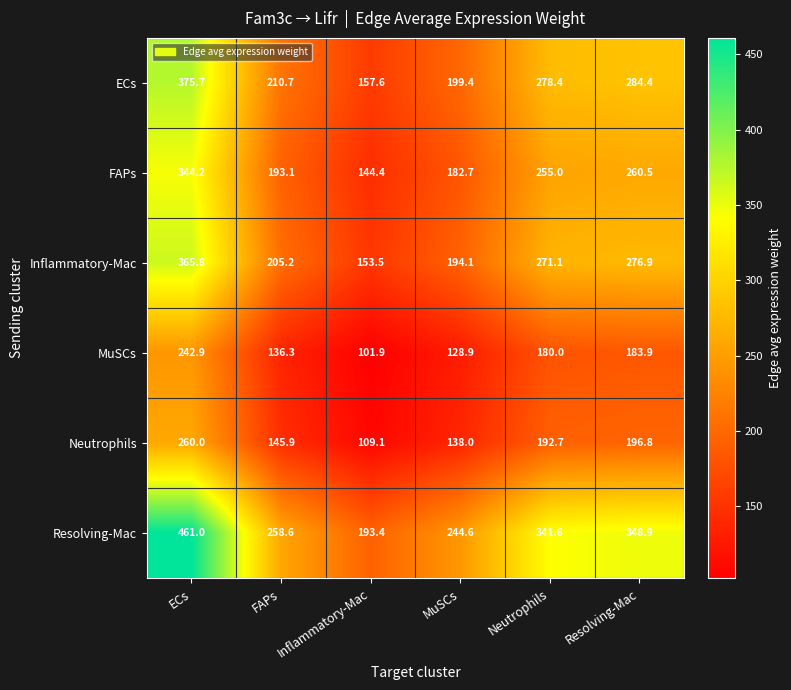

What value does the FAPs series have at ECs?

344.2